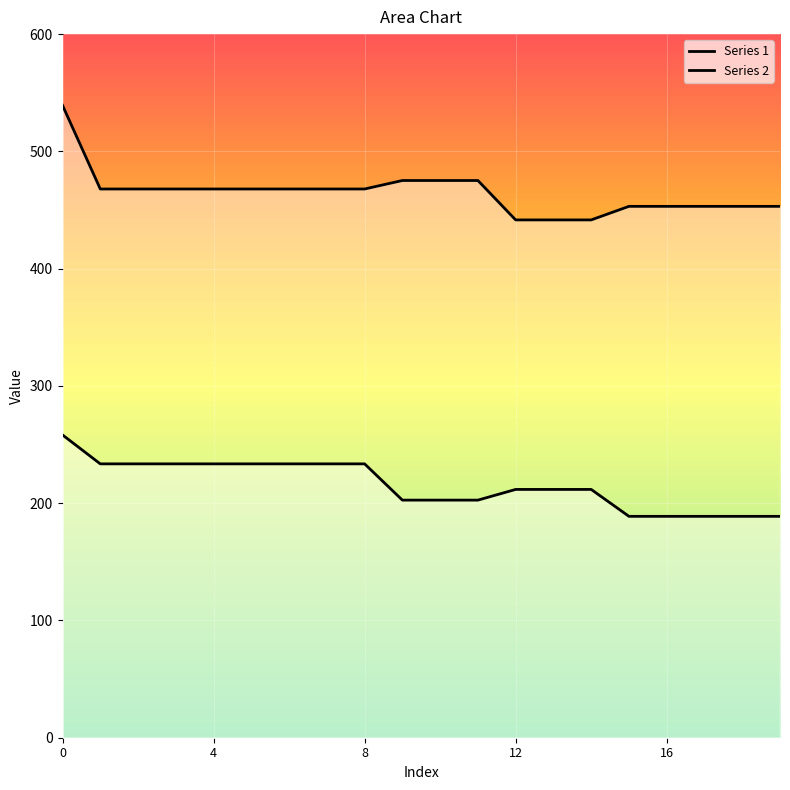

The value of Series 1 at 6 is 233.5. True or false?

True